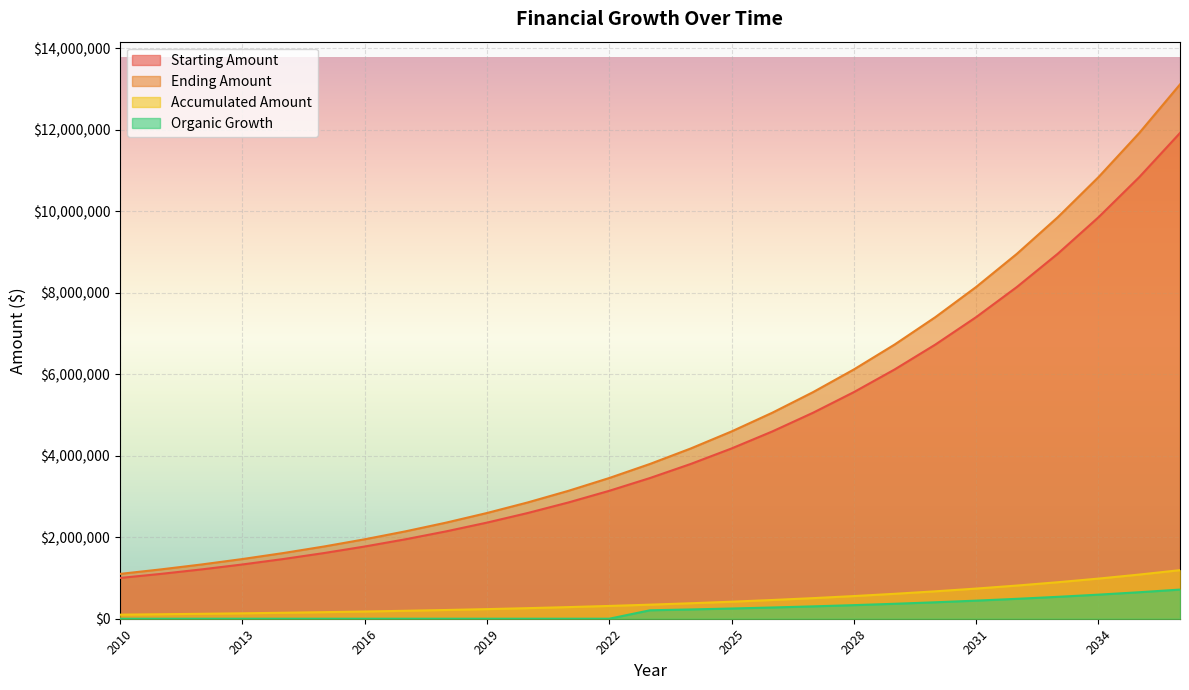

Rank the series by their maximum value, from lowest to highest.

Organic Growth, Accumulated Amount, Starting Amount, Ending Amount